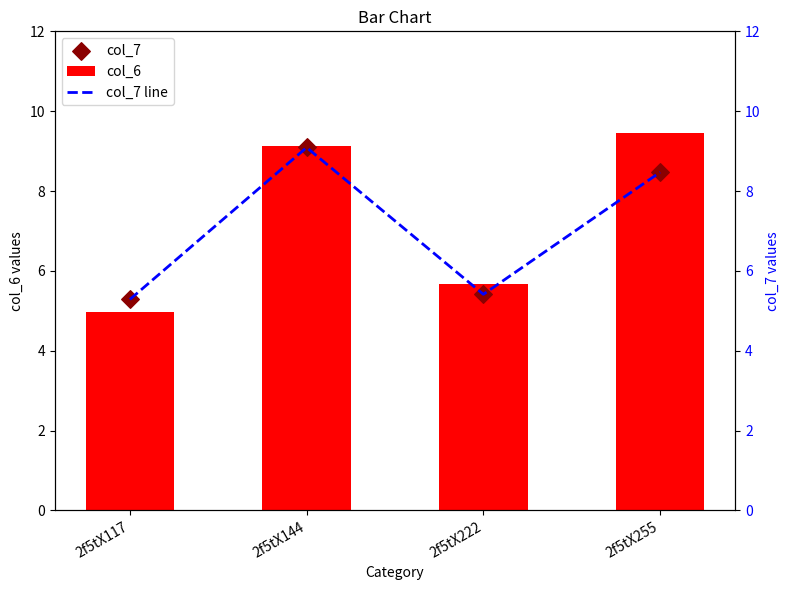

What is the total value across all series at 2f5tX117?

15.5